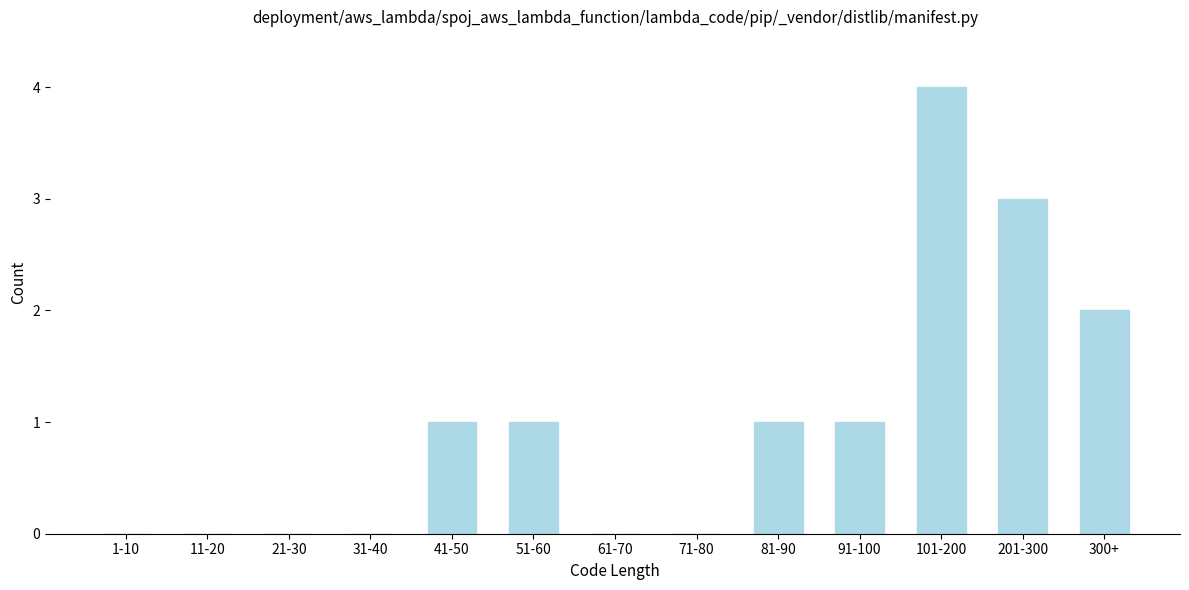

Reading left to right, extract all data points from this chart.

1-10=0	11-20=0	21-30=0	31-40=0	41-50=1	51-60=1	61-70=0	71-80=0	81-90=1	91-100=1	101-200=4	201-300=3	300+=2